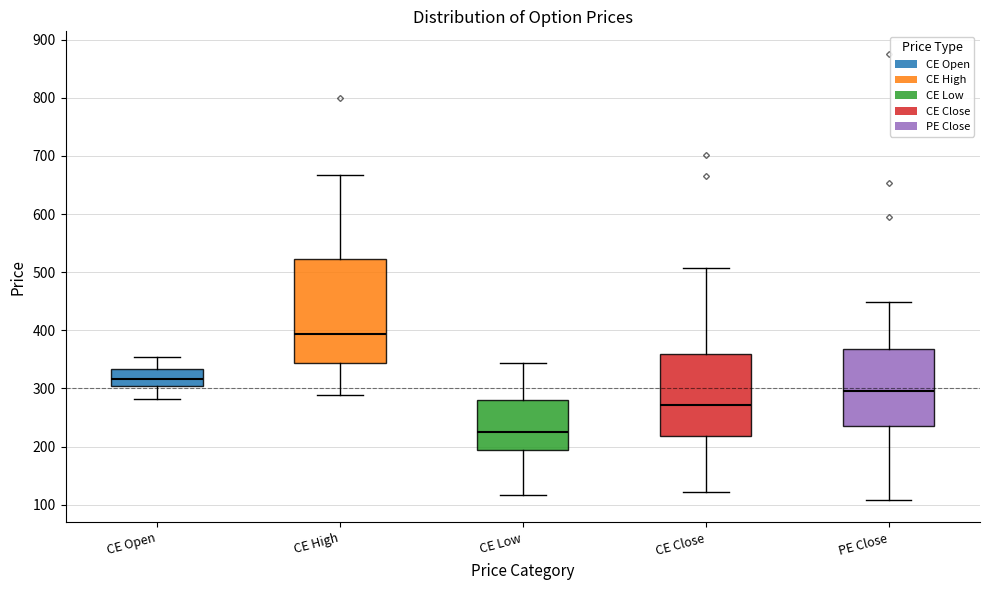

Comparing the boxes themselves (not the whiskers), which one is the tallest?

CE High